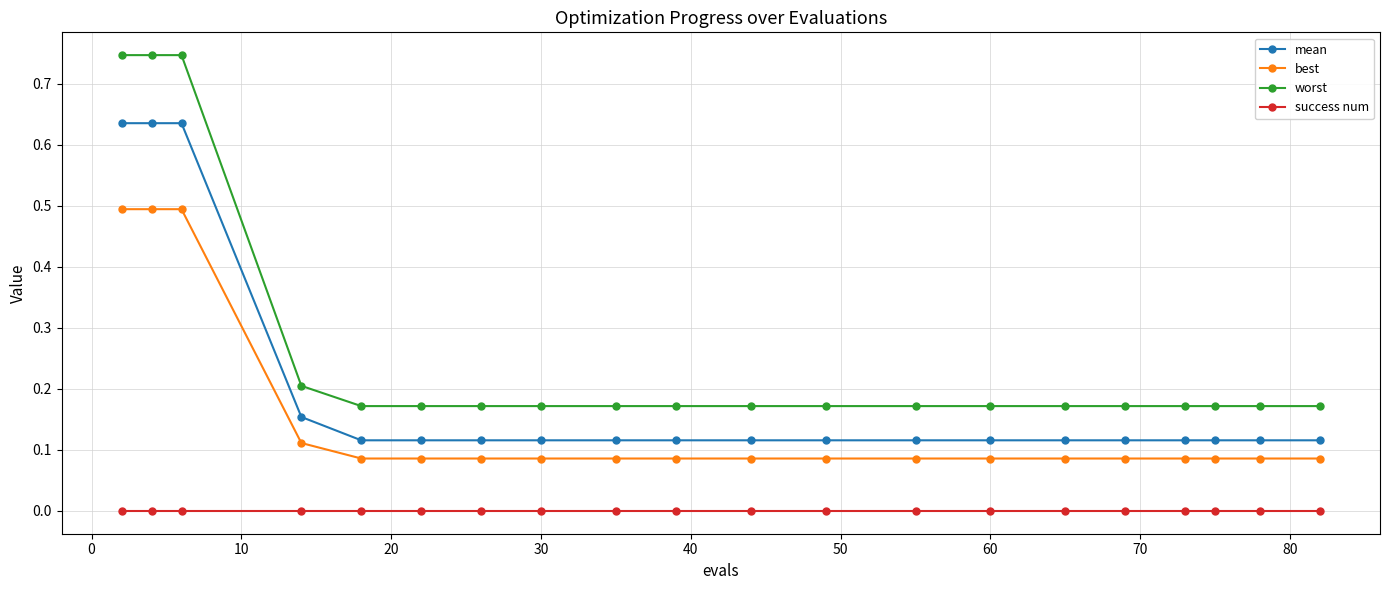

Which series has the widest spread of values?

worst